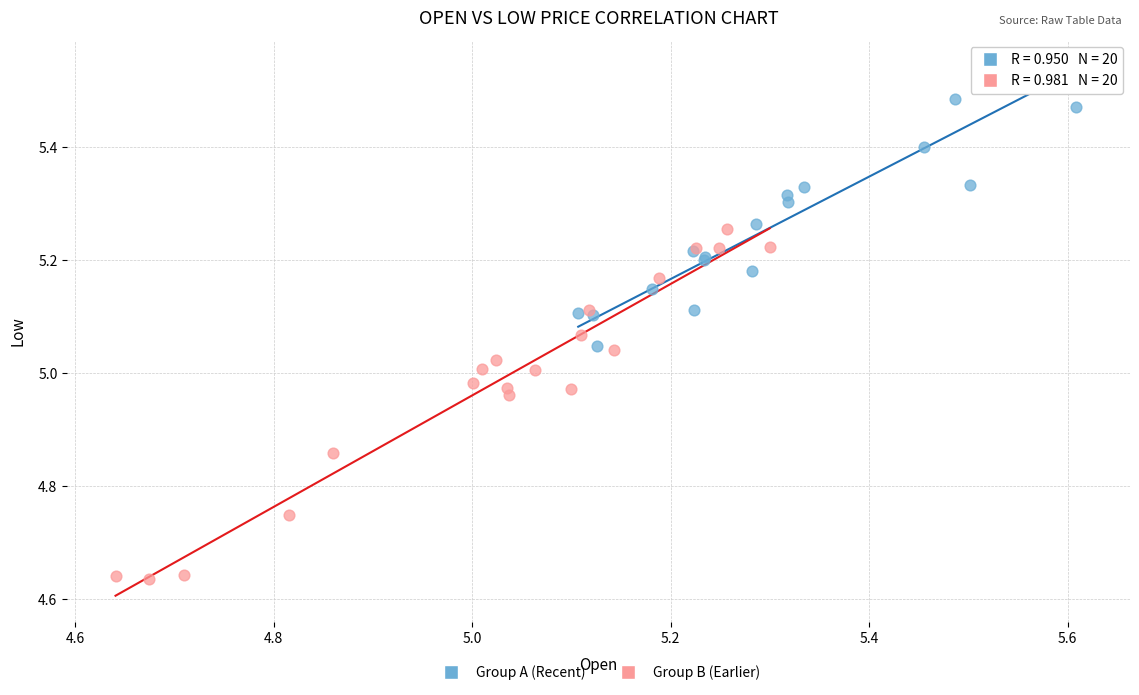

What are all the series names shown in the legend?

Group A (Recent), Group B (Earlier)